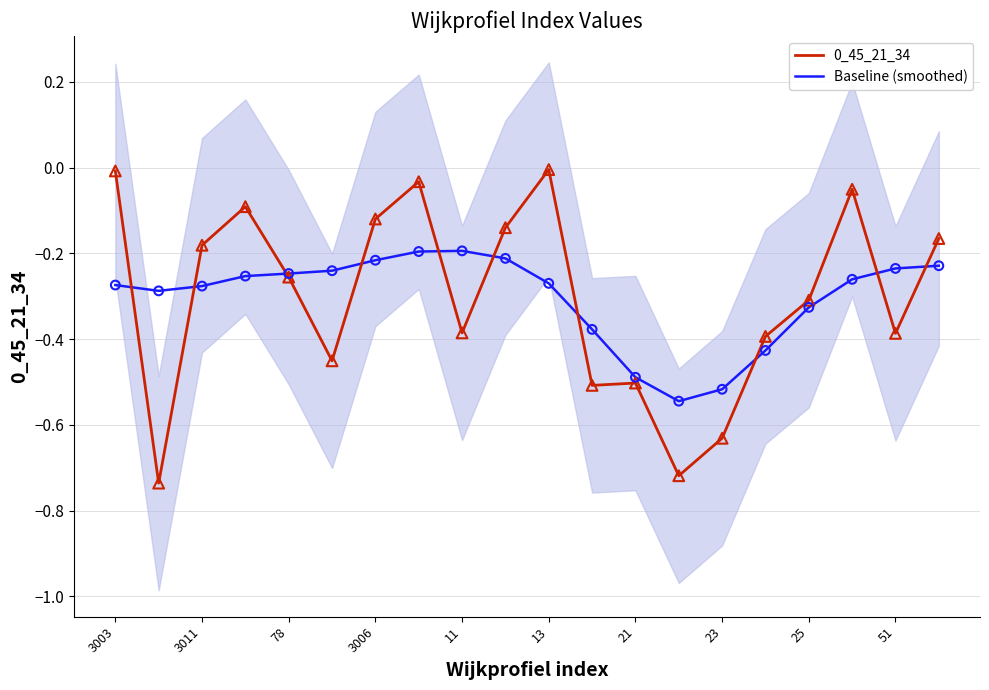

Which series contains the highest Y value?

0_45_21_34